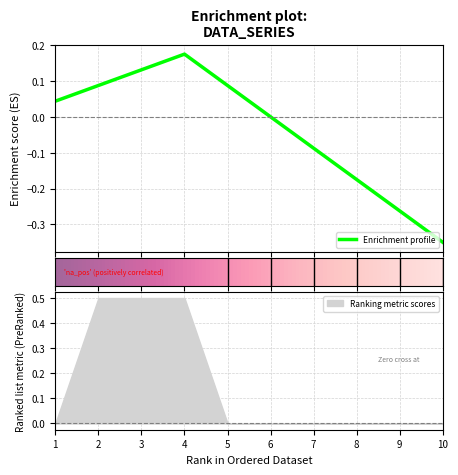

Rank the categories by col_2 value from highest to lowest.

2, 3, 4, 1, 5, 6, 7, 8, 9, 10